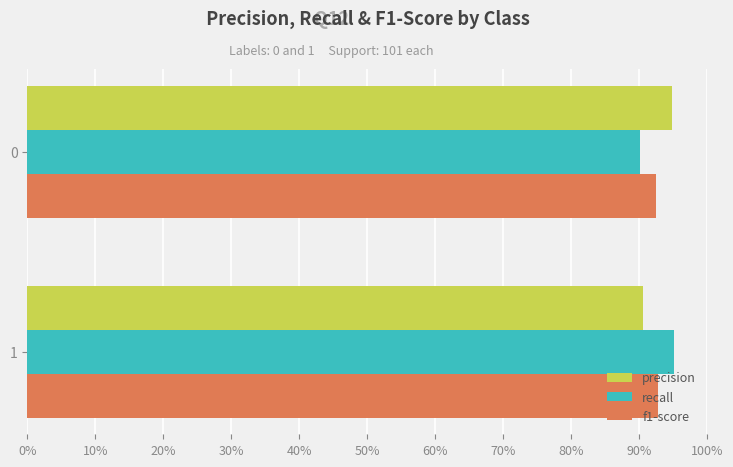

What are all the series names shown in the legend?

precision, recall, f1-score